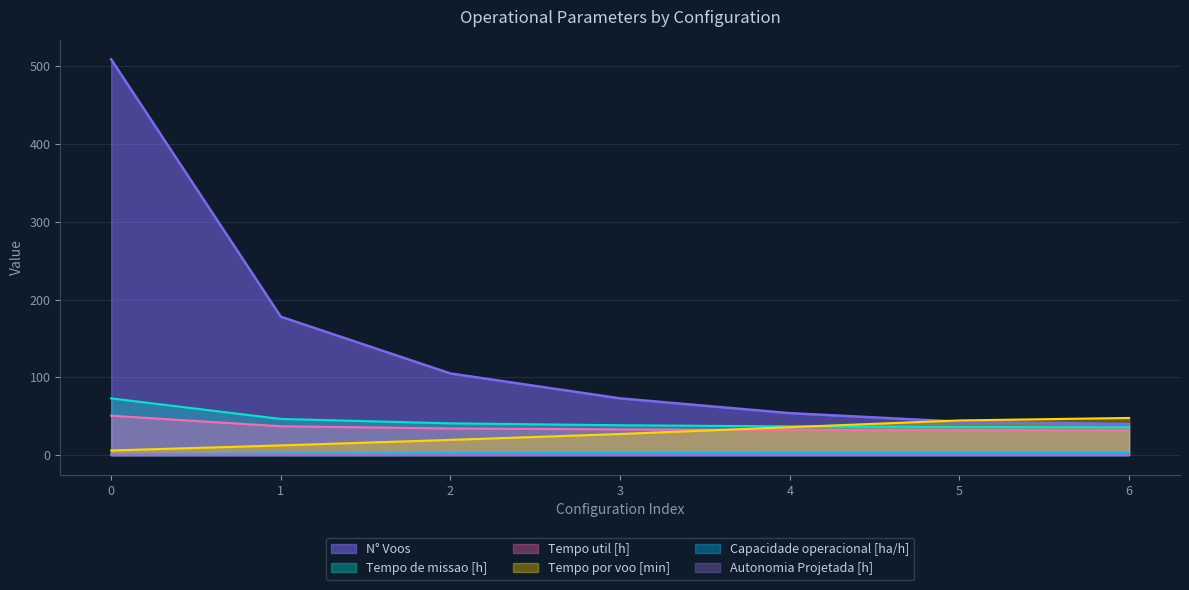

Reading right to left, what are all the values shown in this chart?

Capacidade operacional [ha/h]: 6=2.8	5=2.8	4=2.7	3=2.6	2=2.4	1=2.1	0=1.4
Tempo de missao [h]: 6=35.9	5=36.2	4=37.0	3=38.4	2=40.9	1=46.5	0=73.0
Tempo util [h]: 6=31.9	5=32.0	4=32.3	3=33.1	2=34.3	1=37.1	0=50.7
Tempo por voo [min]: 6=47.8	5=44.6	4=35.9	3=27.2	2=19.6	1=12.5	0=6.0
Autonomia Projetada [h]: 6=0.6	5=0.5	4=0.4	3=0.4	2=0.3	1=0.2	0=0.1
N° Voos: 6=40.0	5=43.0	4=54.0	3=73.0	2=105.0	1=178.0	0=509.0